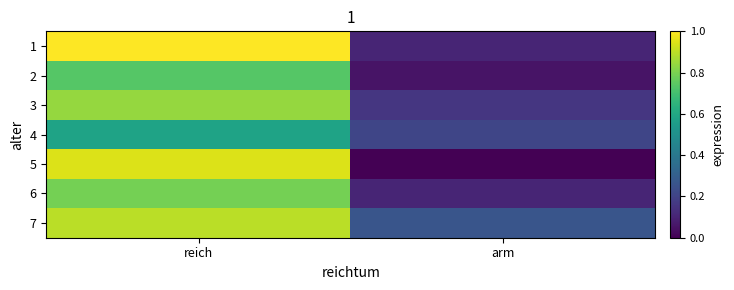

Rank the series by their maximum value, from lowest to highest.

4, 2, 6, 3, 7, 5, 1